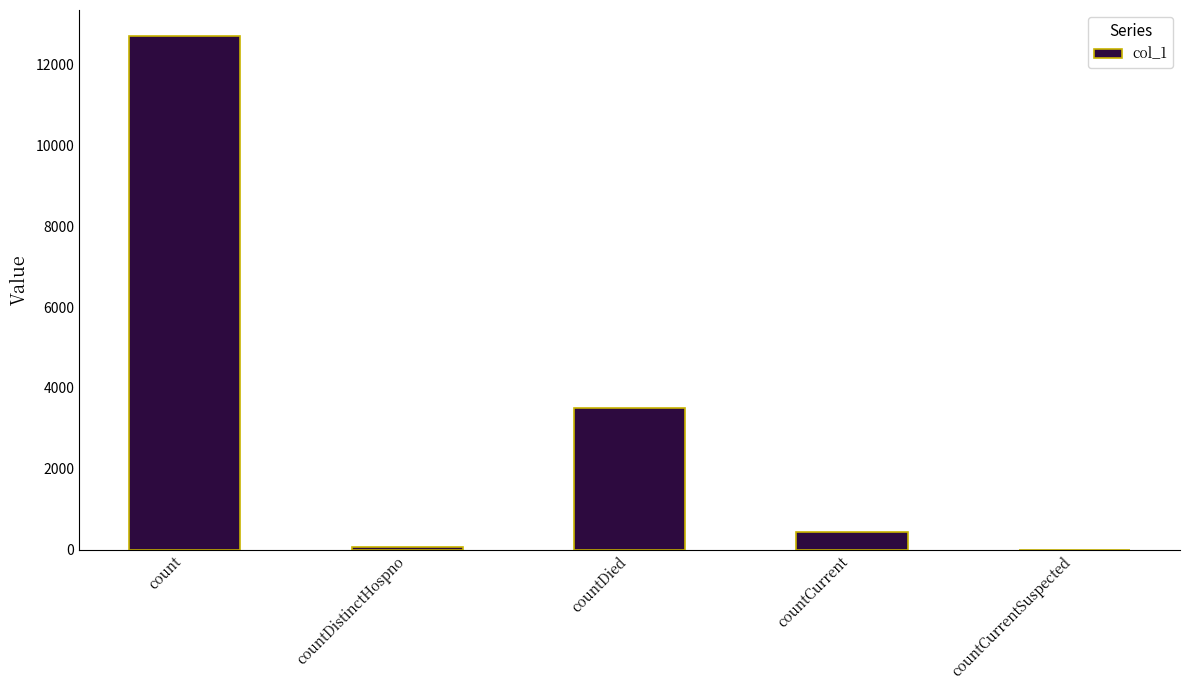

Does the chart contain stacked bars?

No